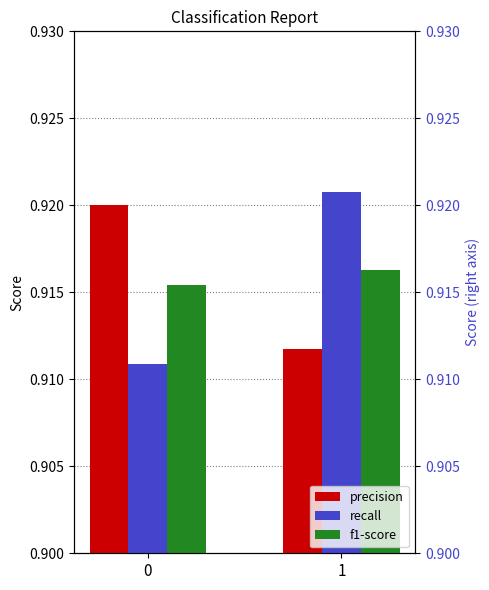

What is the value of the precision bar at the 1st from the left?

0.9